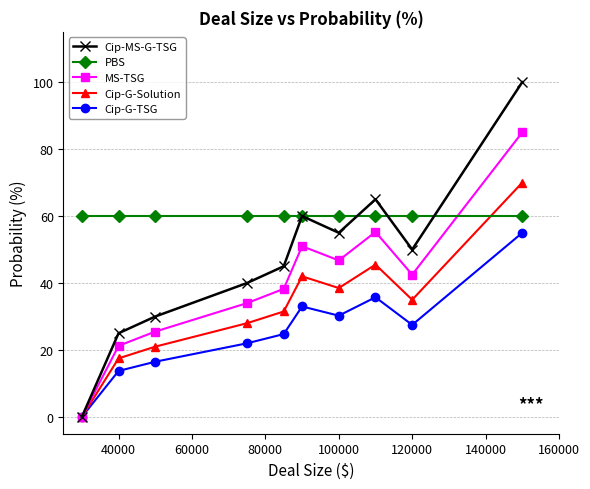

What are all the series names shown in the legend?

Cip-MS-G-TSG, PBS, MS-TSG, Cip-G-Solution, Cip-G-TSG